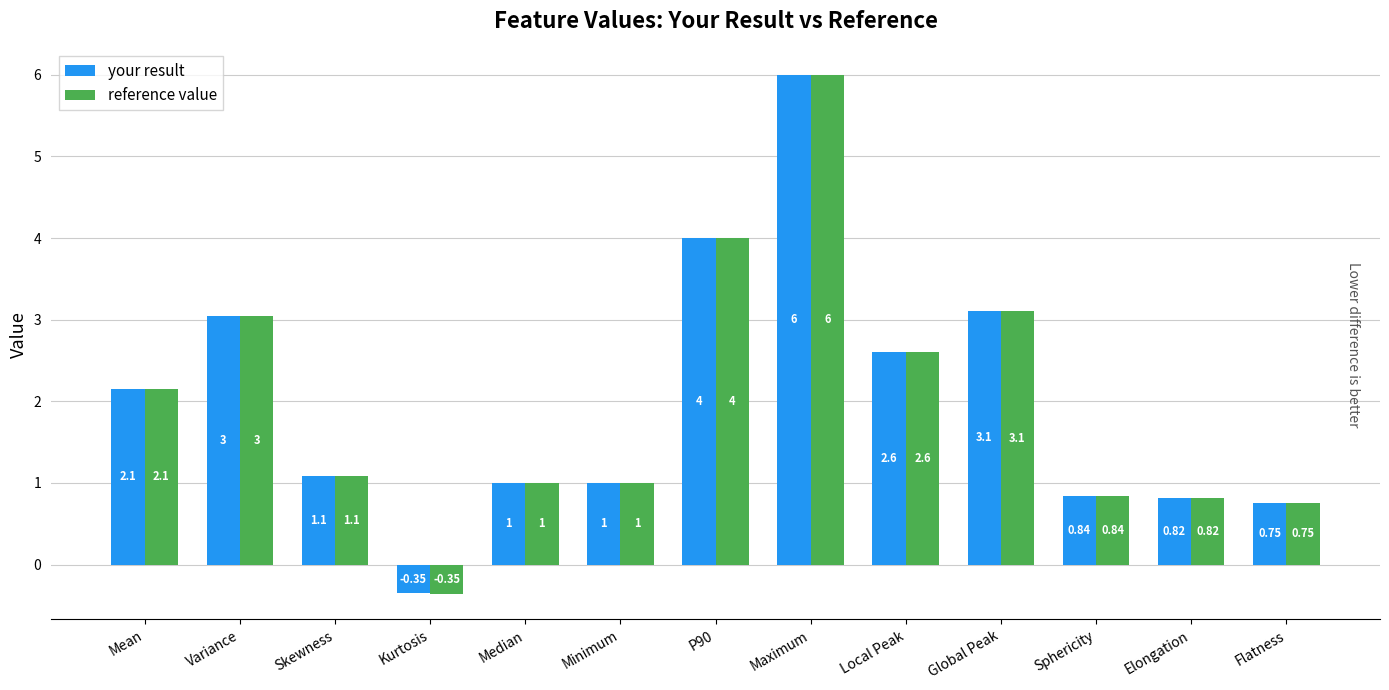

At which label does reference value first exceed 1?

Mean